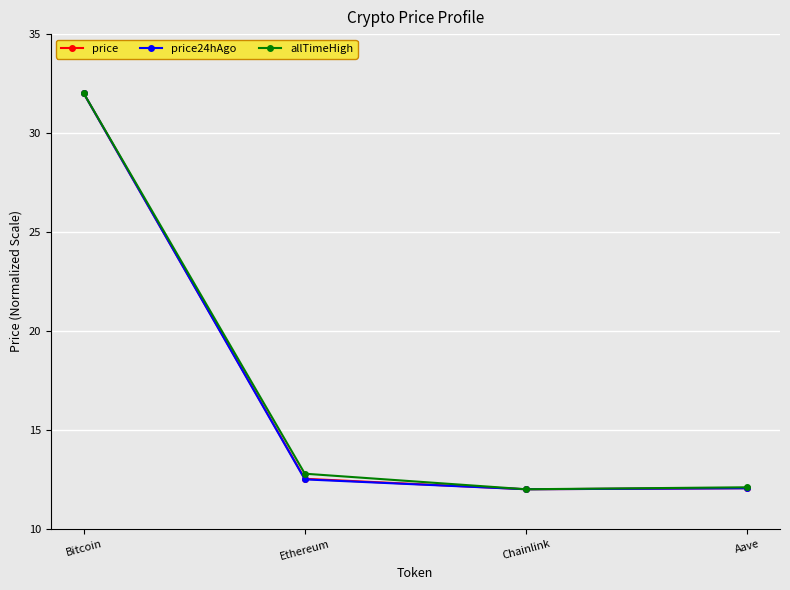

Is the value of price at Chainlink greater than the value of price24hAgo at Bitcoin?

No